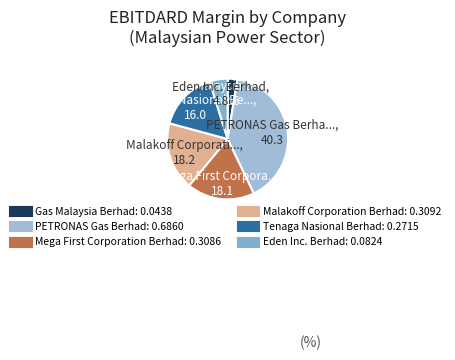

Rank the categories by value from lowest to highest.

Gas Malaysia Berhad, Eden Inc. Berhad, Tenaga Nasional Berhad, Mega First Corporation Berhad, Malakoff Corporation Berhad, PETRONAS Gas Berhad